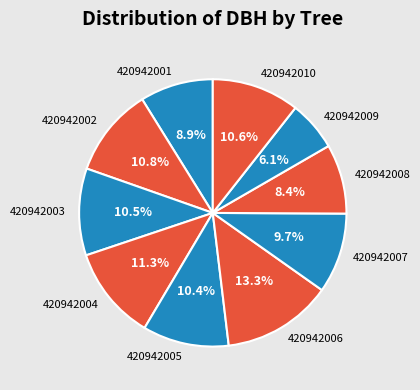

Is there a majority slice in this chart?

No